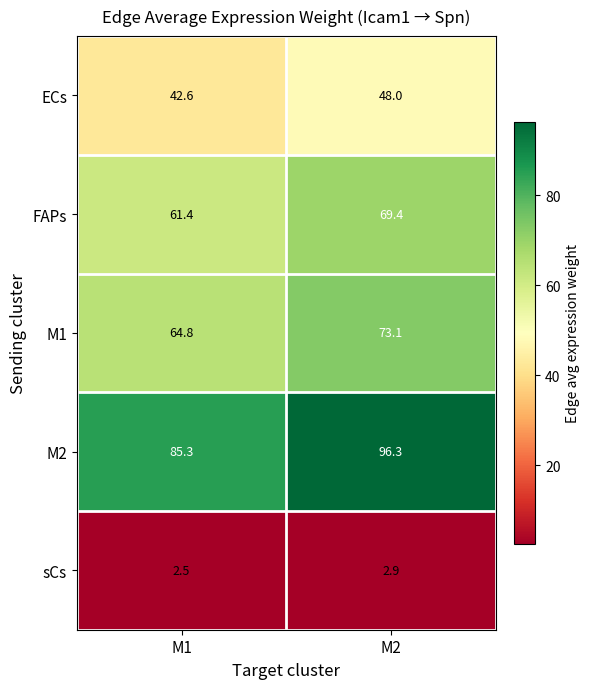

At which category is the sum across all series the highest?

M2